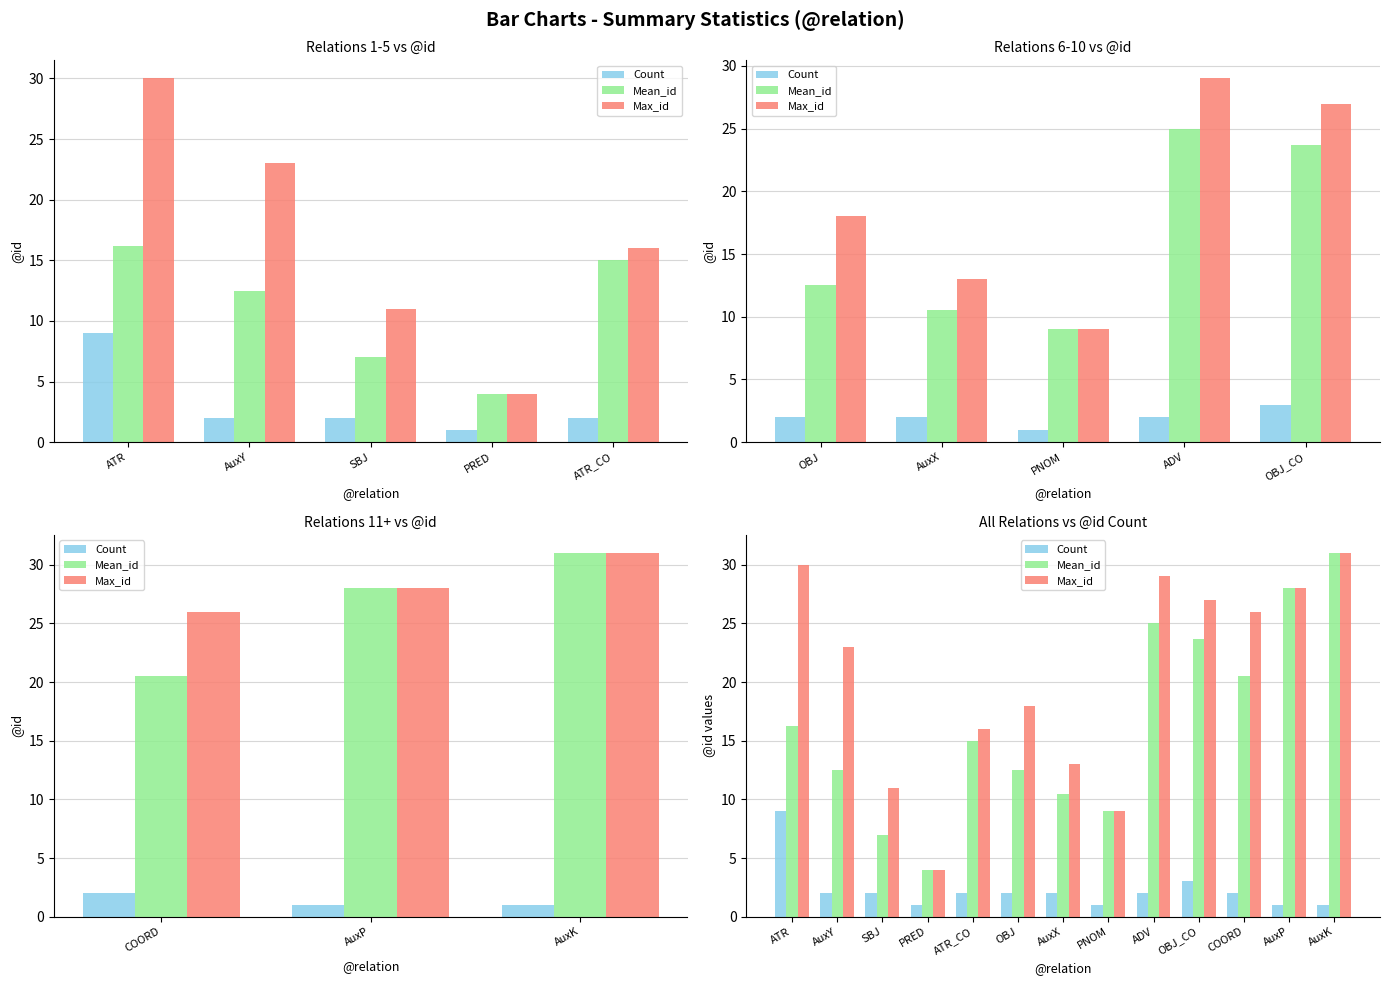

List the series in order of their peak value, lowest first.

Count, Mean_id, Max_id